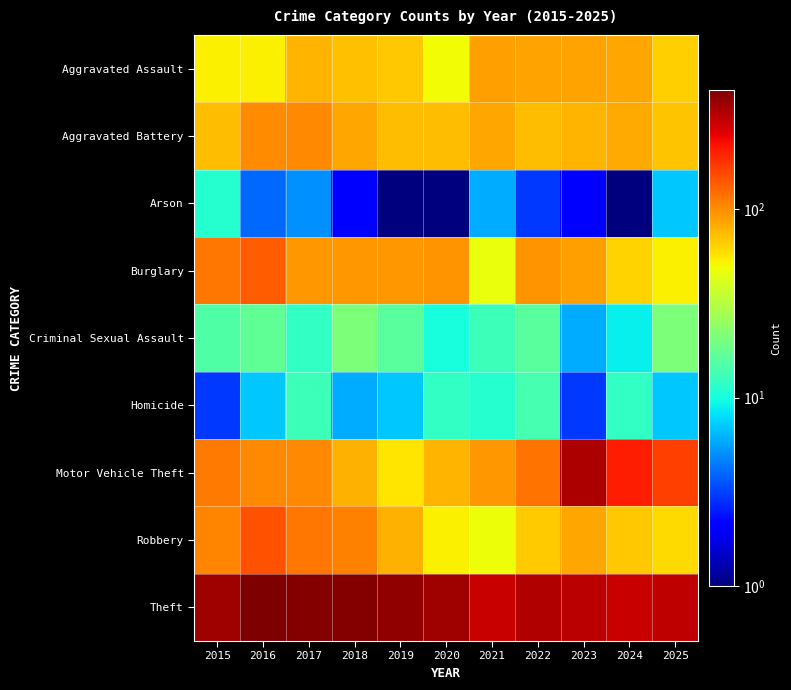

Between 2015 and 2023, which series saw the biggest shift?

Motor Vehicle Theft